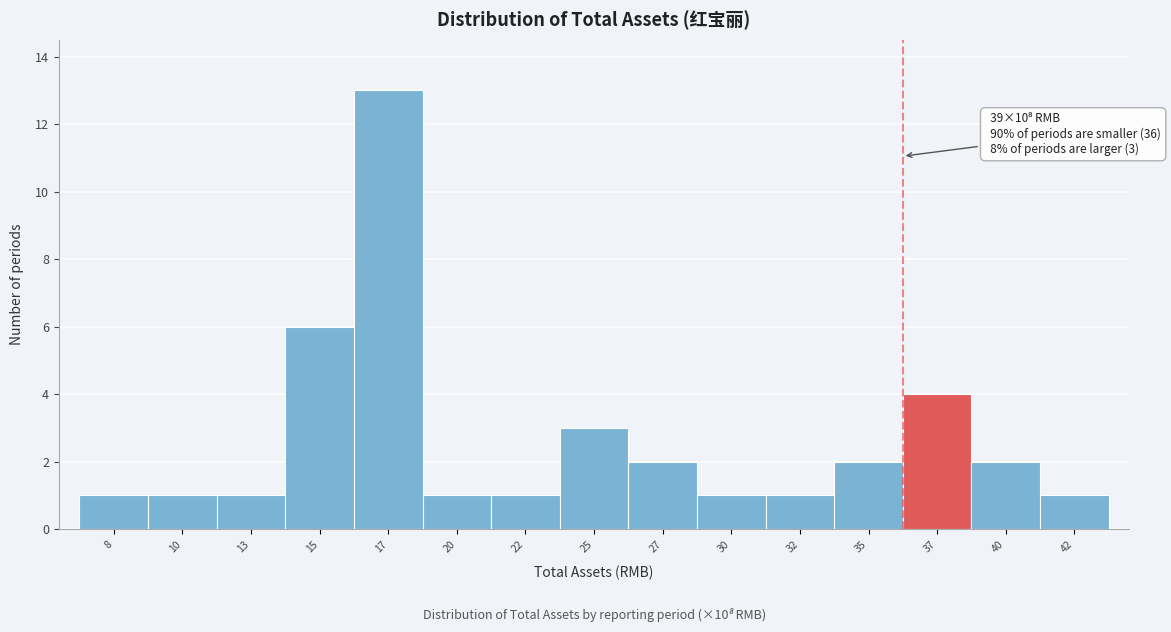

Reading right to left, extract all data points from this chart.

42=1	40=2	37=4	35=2	32=1	30=1	27=2	25=3	22=1	20=1	17=13	15=6	13=1	10=1	8=1